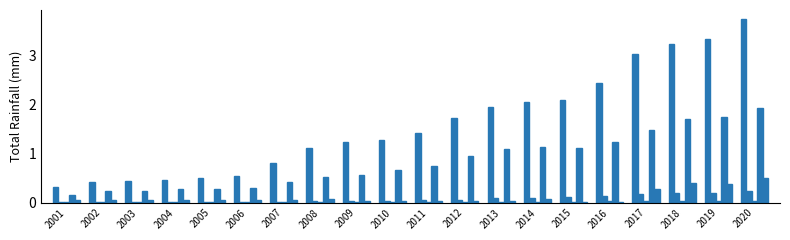

Does the chart contain stacked bars?

No